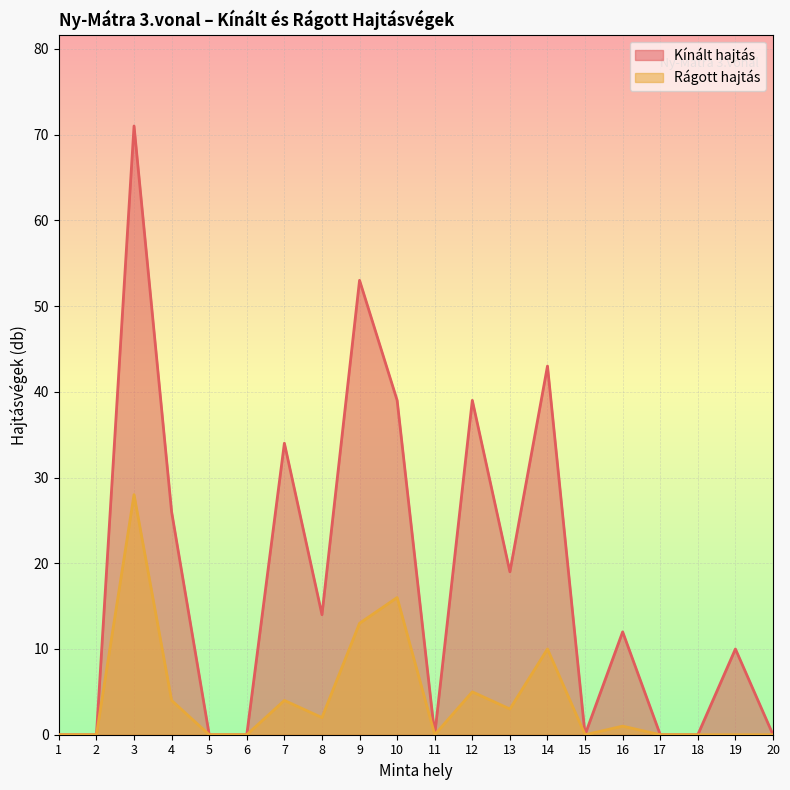

In Kínált hajtás, how many points are higher than both neighbors (excluding endpoints)?

7